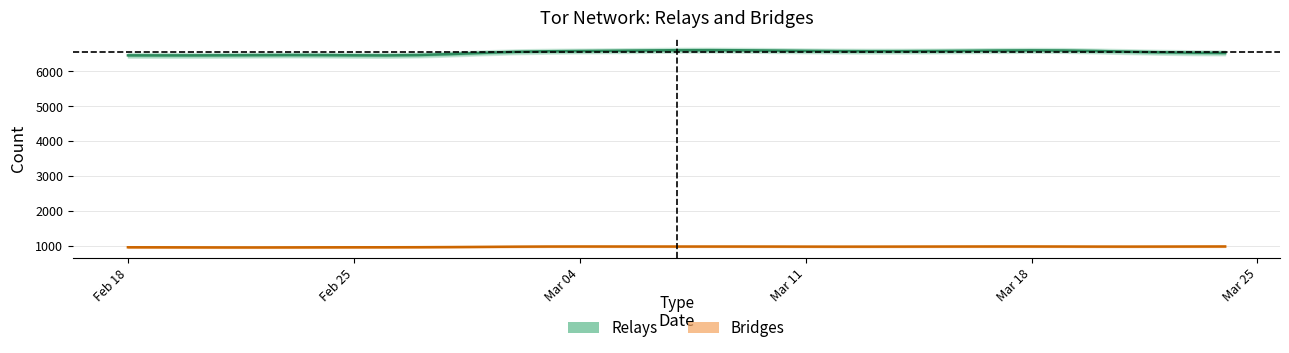

Is the value of relays at 33 greater than the value of bridges at 30?

Yes